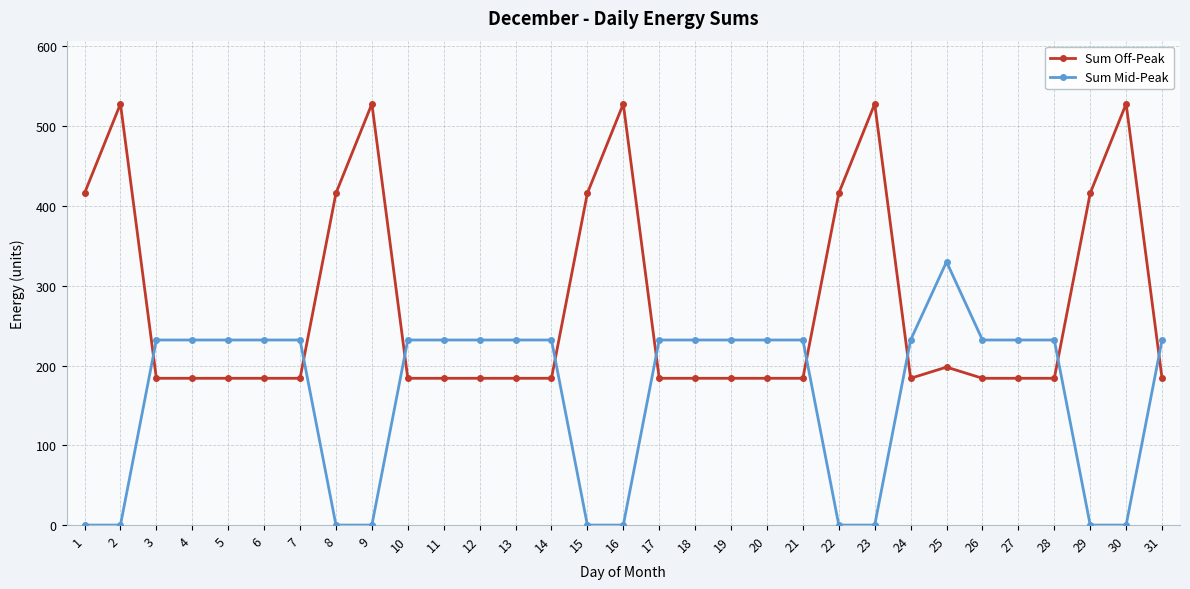

How many values in the Sum Off-Peak series exceed 184?

11